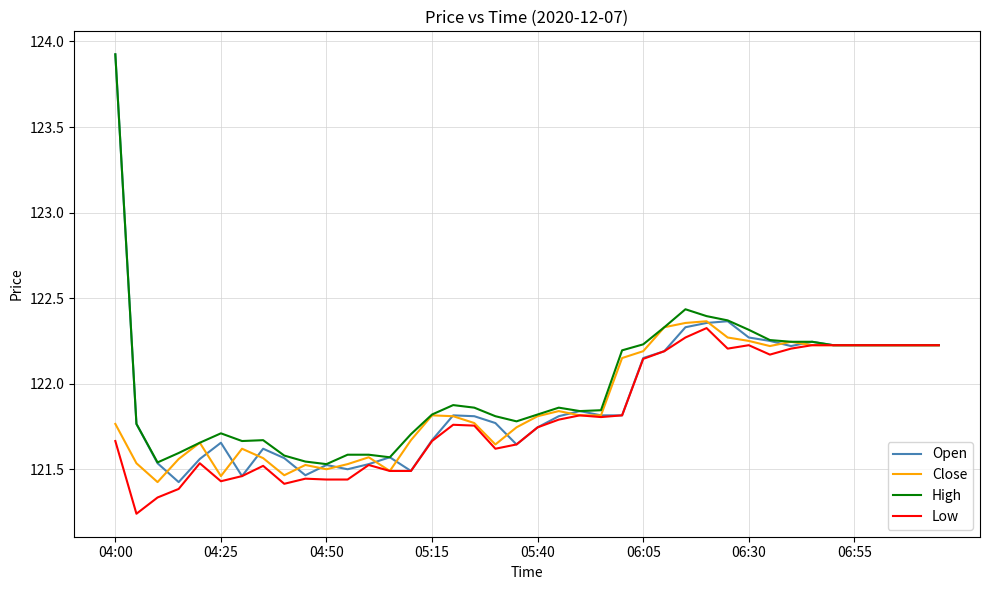

Which series has the widest spread of values?

Open